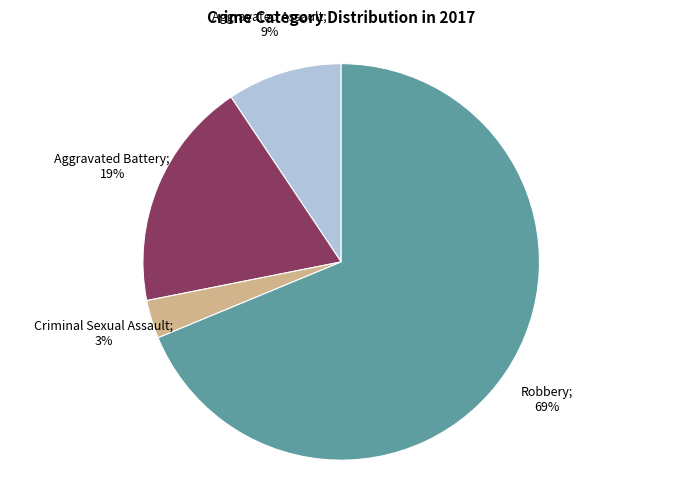

How many segments does this pie chart have?

4